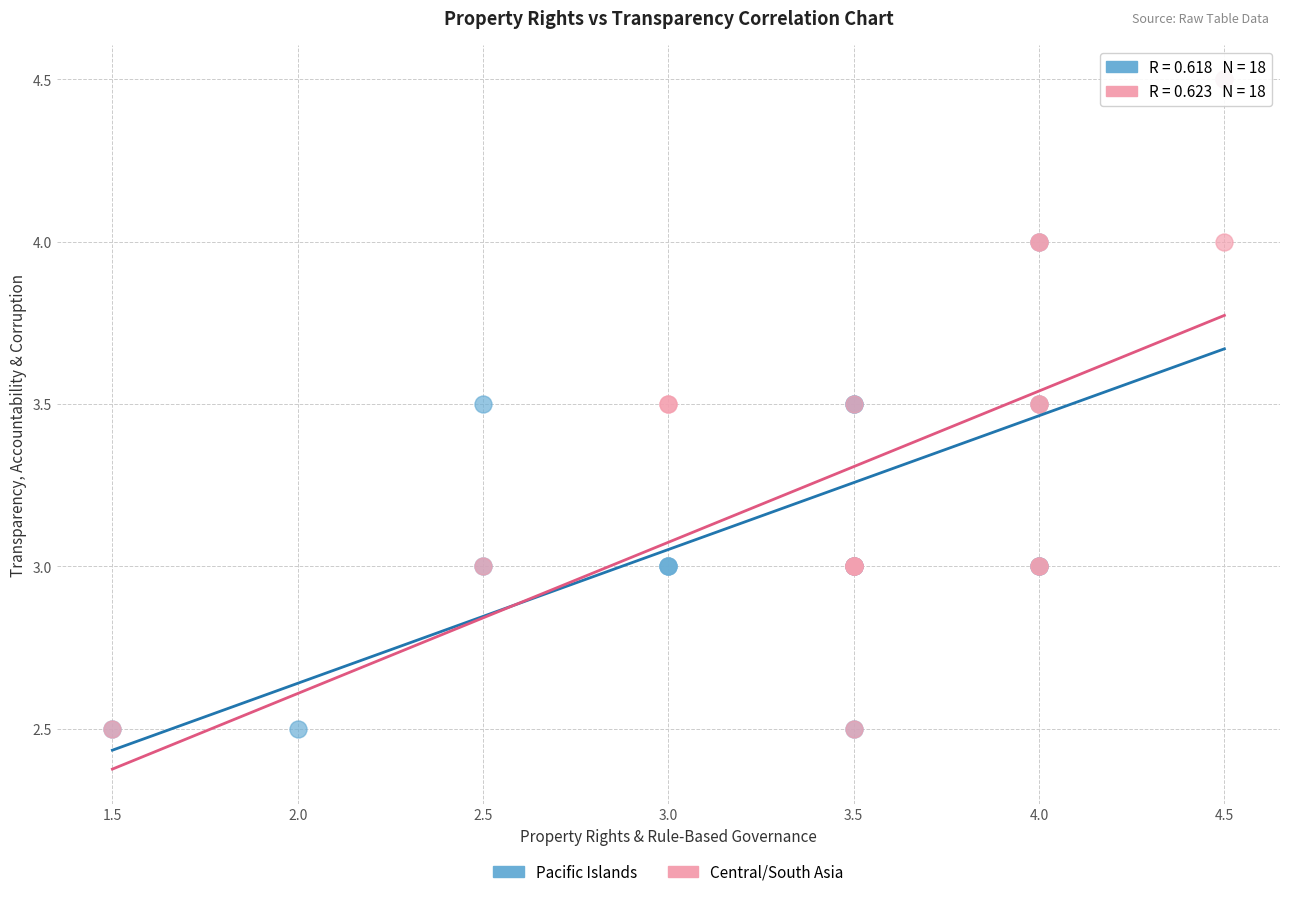

What are all the series names shown in the legend?

Pacific Islands, Central/South Asia